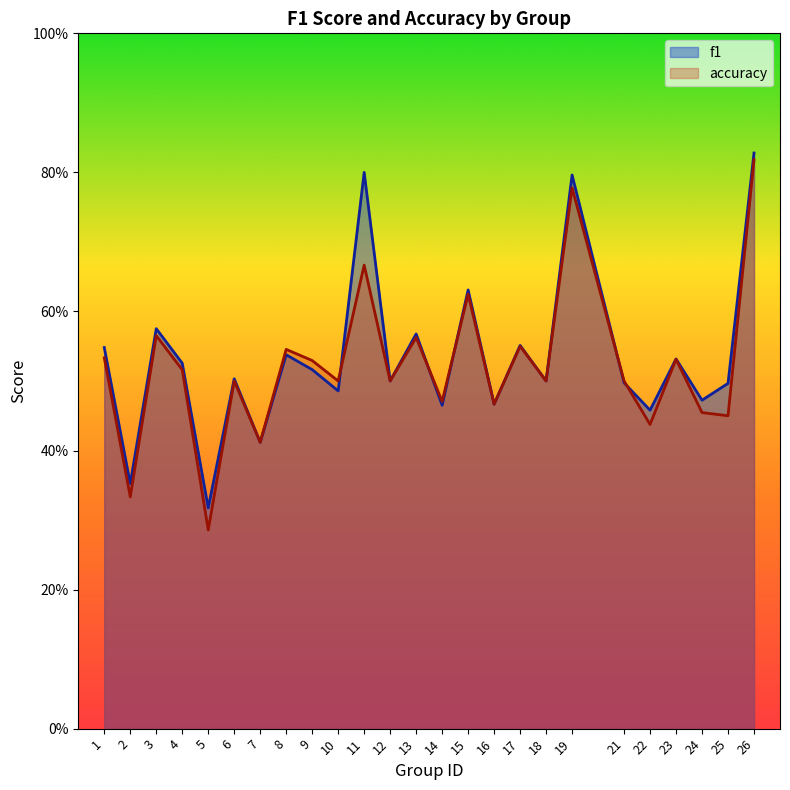

What is the value of the f1 point at the 18th from the left?

0.5